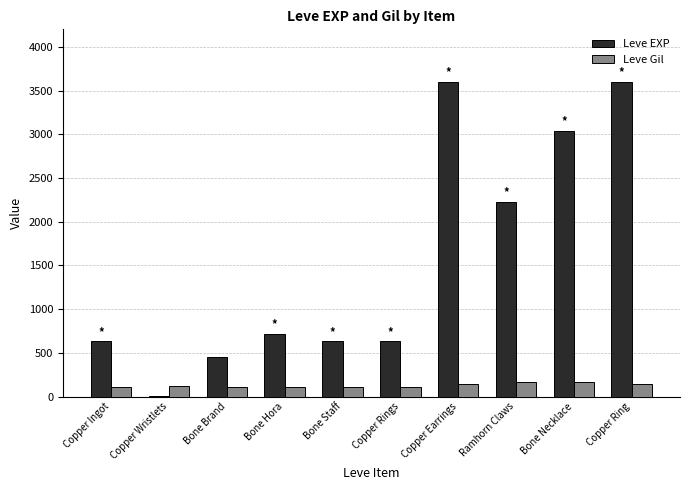

What is the total value across all series at Bone Hora?

832